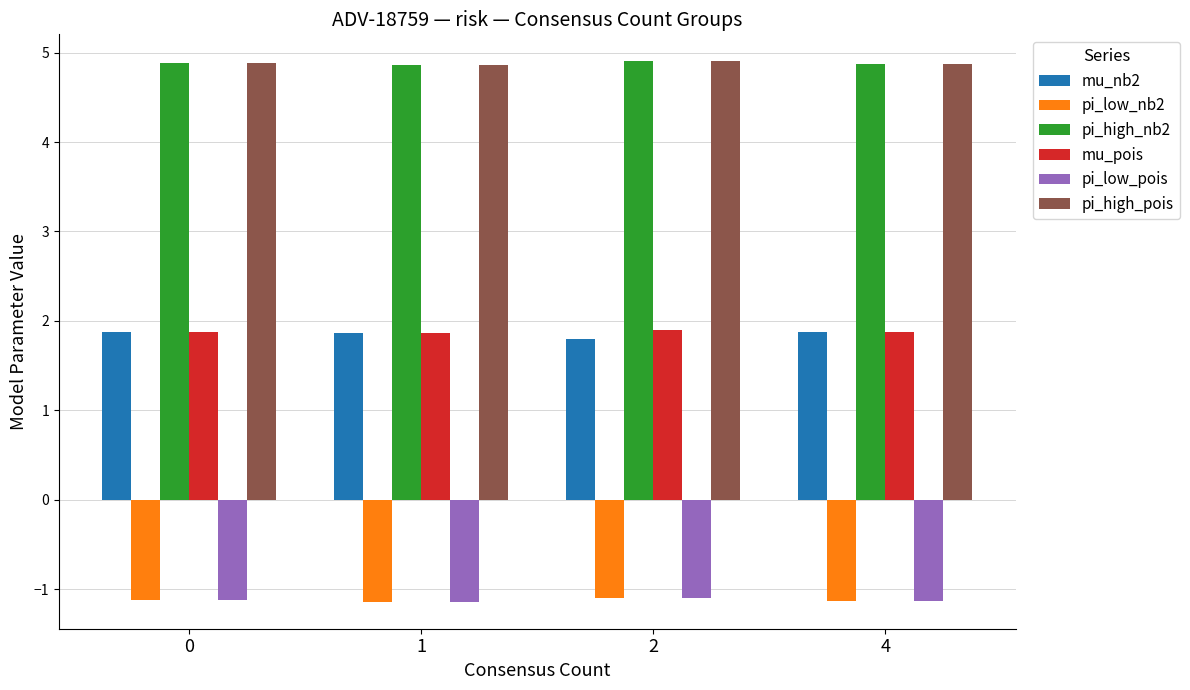

What is the average value of the pi_high_nb2 series?

4.9